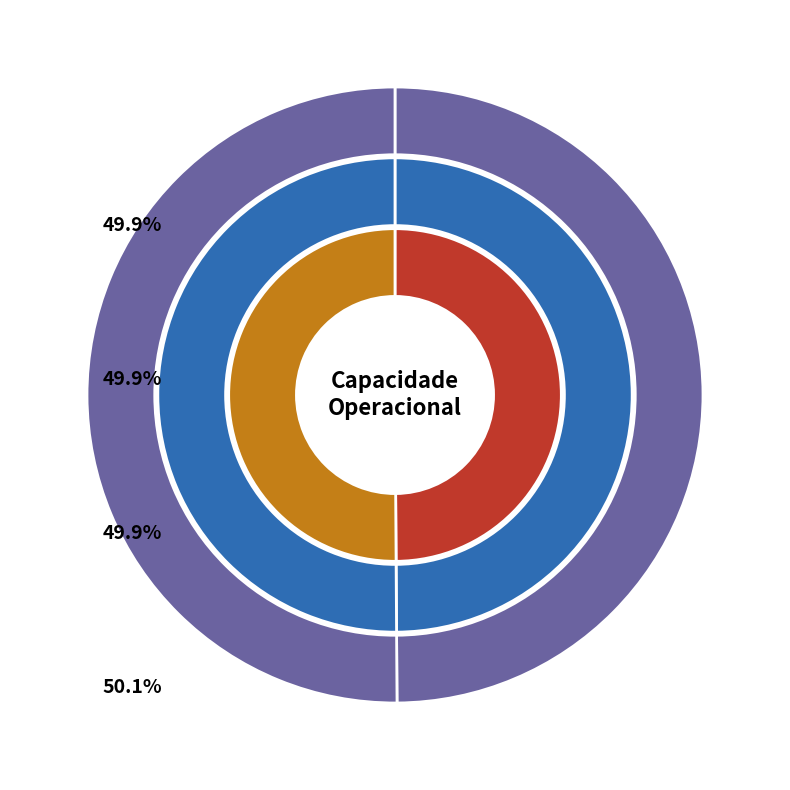

What percentage is NOT represented by 1?

49.9%